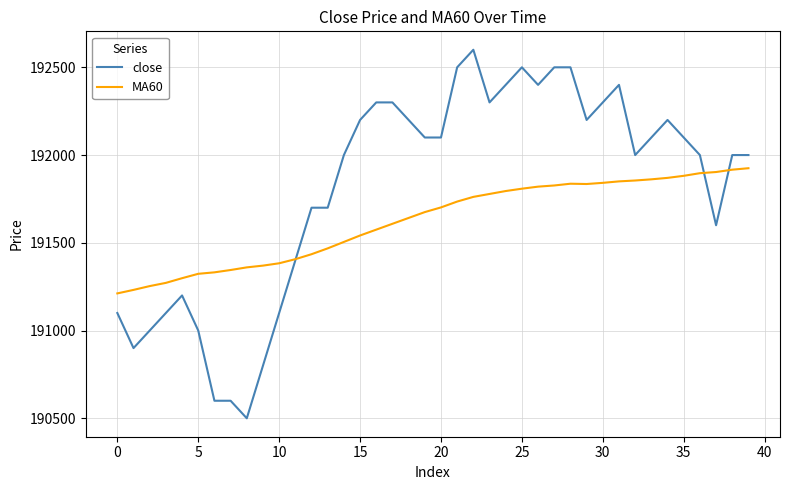

What is the greatest value displayed?

192600.0